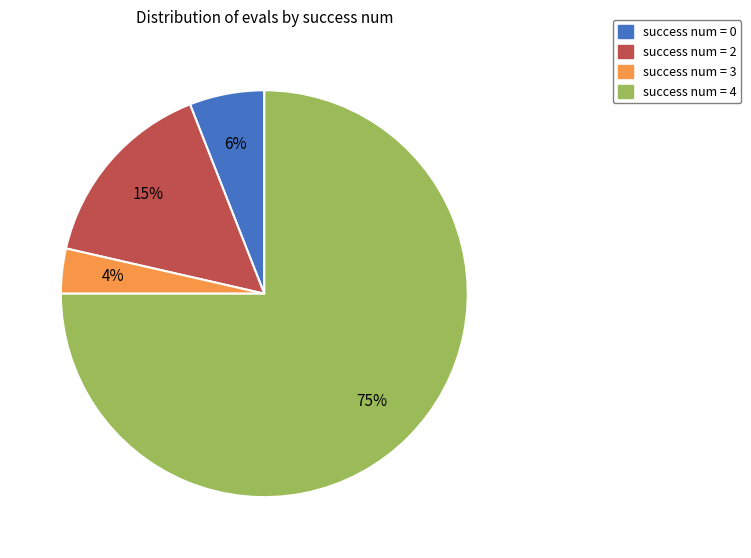

To the nearest percent, what is the average slice percentage?

25%